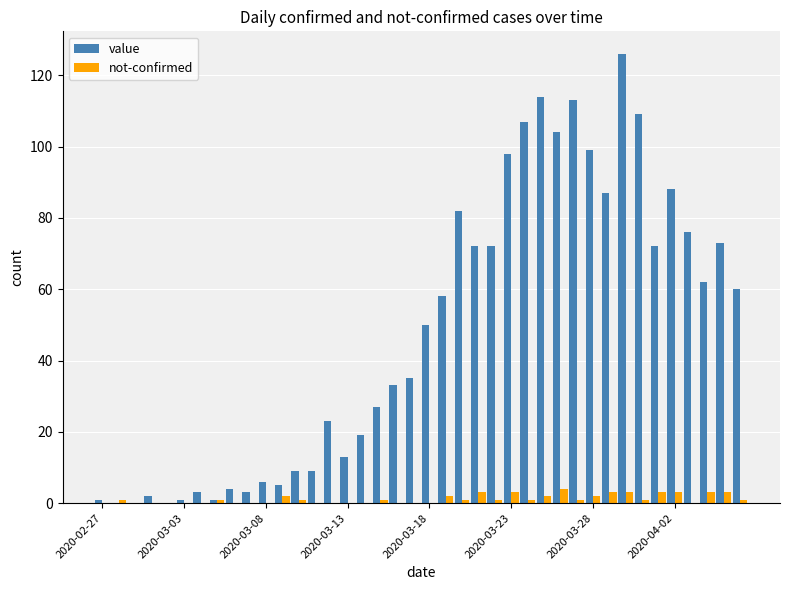

What is the highest value of the value series?

126